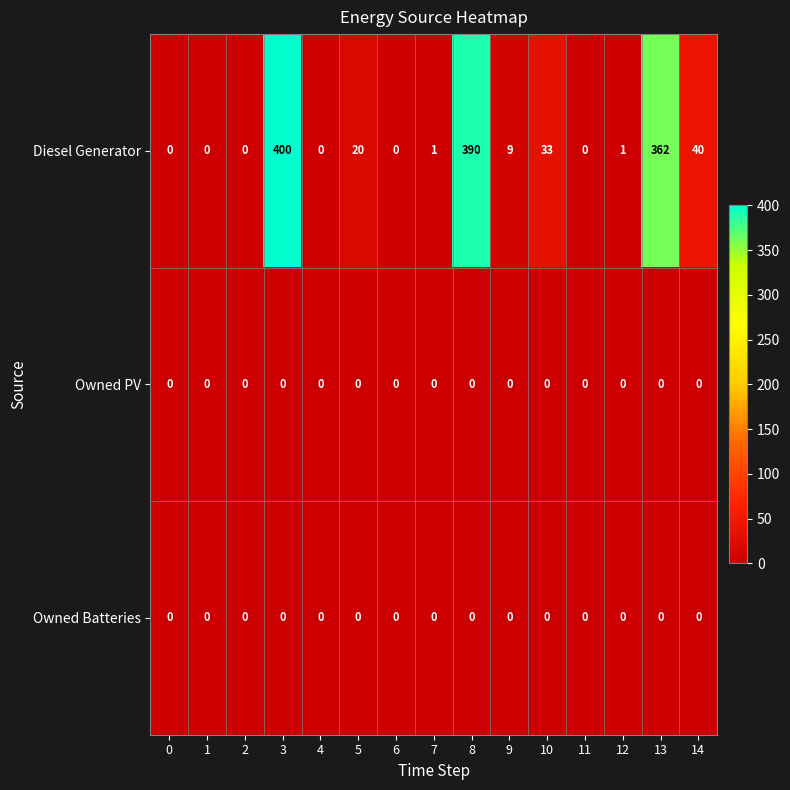

At which category is the sum across all series the highest?

3